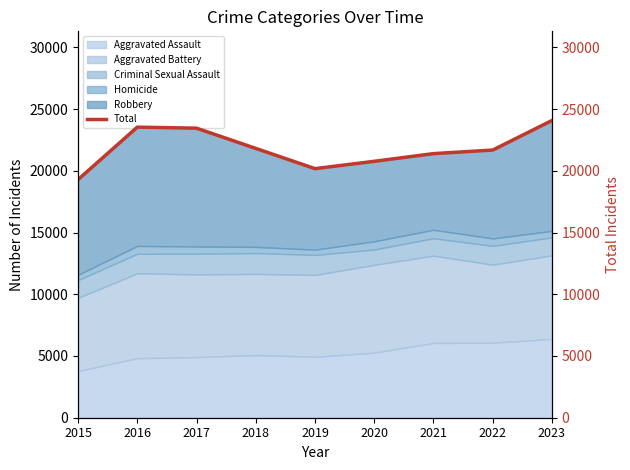

How many interior local valleys (lower than both neighbors) does the data have?

1